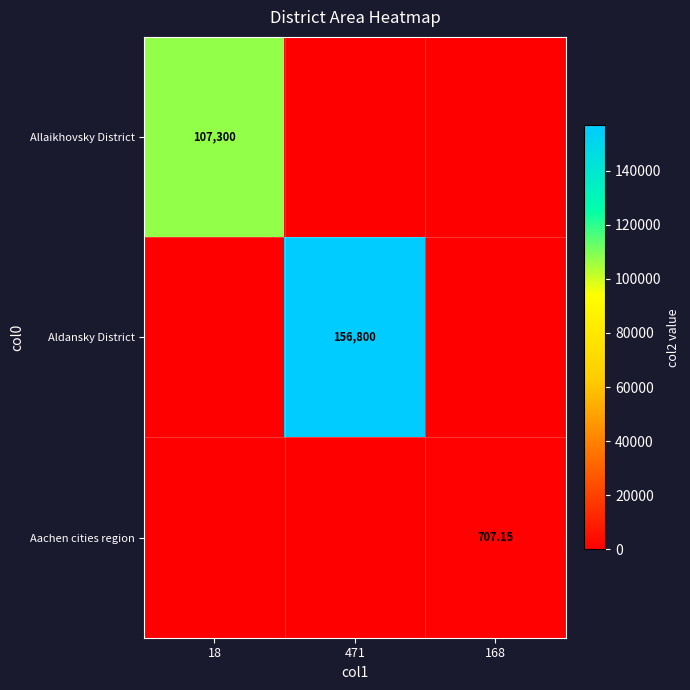

Is the value of Allaikhovsky District at 18 greater than the value of Aldansky District at 471?

No